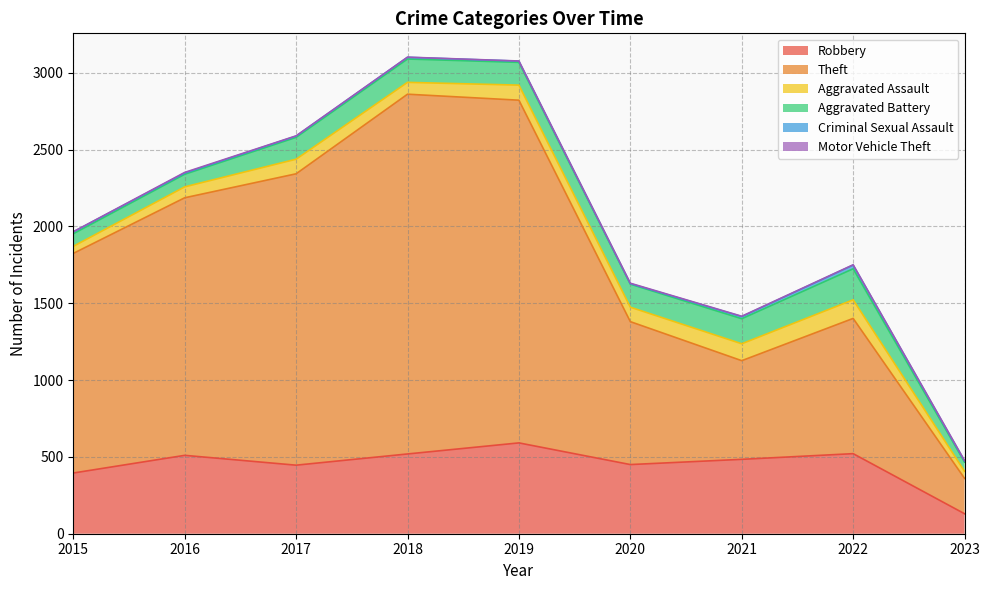

Reading right to left, transcribe all the data shown in this chart.

Robbery: 2023=130	2022=521	2021=484	2020=450	2019=591	2018=519	2017=446	2016=510	2015=395
Theft: 2023=230	2022=880	2021=642	2020=930	2019=2230	2018=2341	2017=1896	2016=1676	2015=1429
Aggravated Assault: 2023=46	2022=121	2021=110	2020=94	2019=98	2018=77	2017=95	2016=71	2015=46
Aggravated Battery: 2023=60	2022=202	2021=163	2020=150	2019=148	2018=152	2017=142	2016=82	2015=82
Criminal Sexual Assault: 2023=7	2022=24	2021=14	2020=3	2019=8	2018=11	2017=8	2016=8	2015=12
Motor Vehicle Theft: 2023=3	2022=2	2021=2	2020=3	2019=1	2018=1	2017=2	2016=4	2015=1